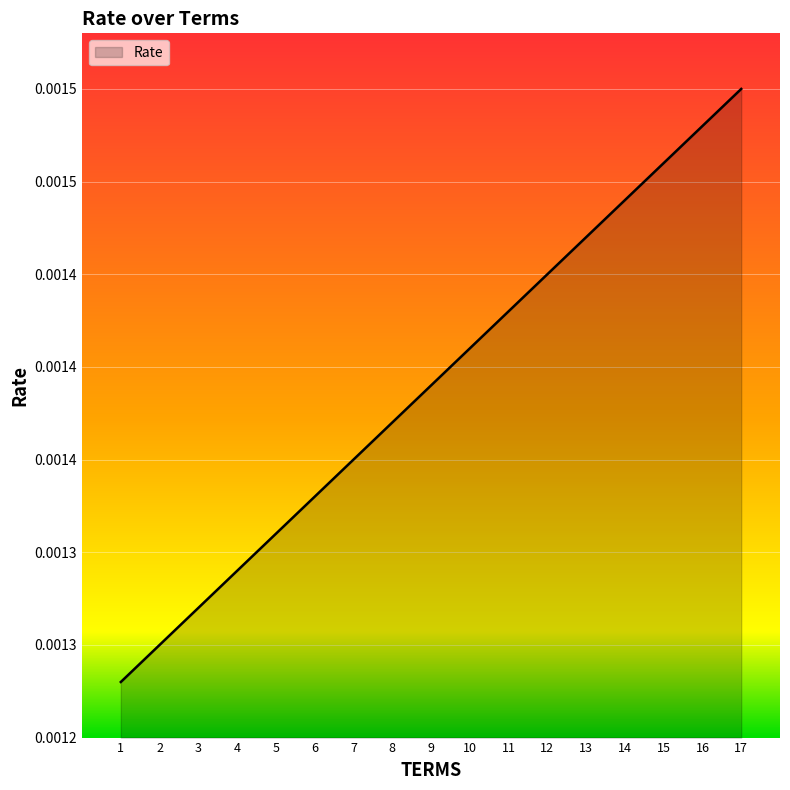

Does the chart display data point markers on the line(s)?

No